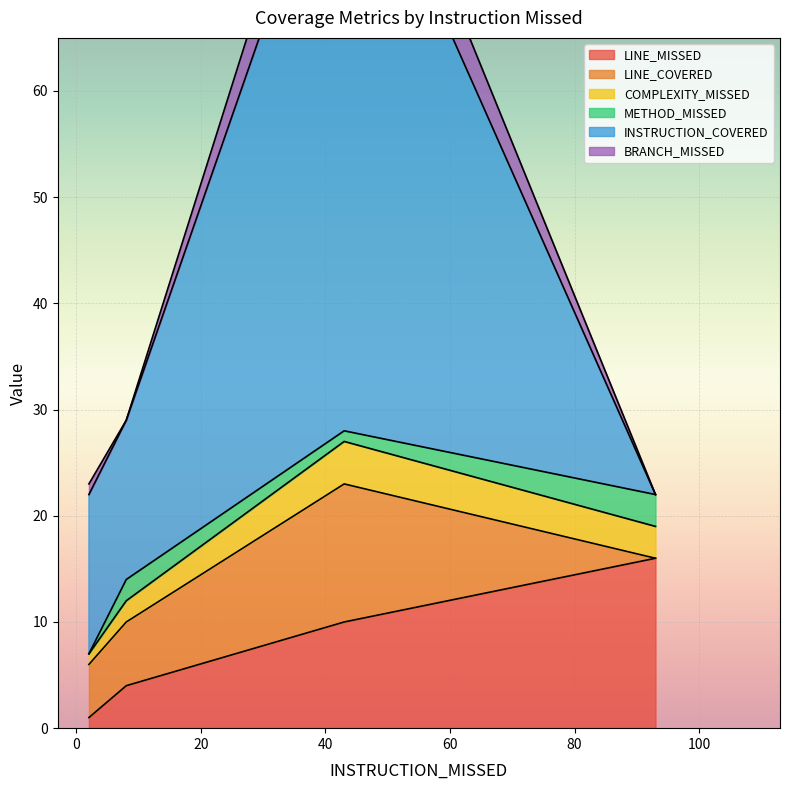

List the series in order of their peak value, lowest first.

METHOD_MISSED, COMPLEXITY_MISSED, BRANCH_MISSED, LINE_COVERED, LINE_MISSED, INSTRUCTION_COVERED